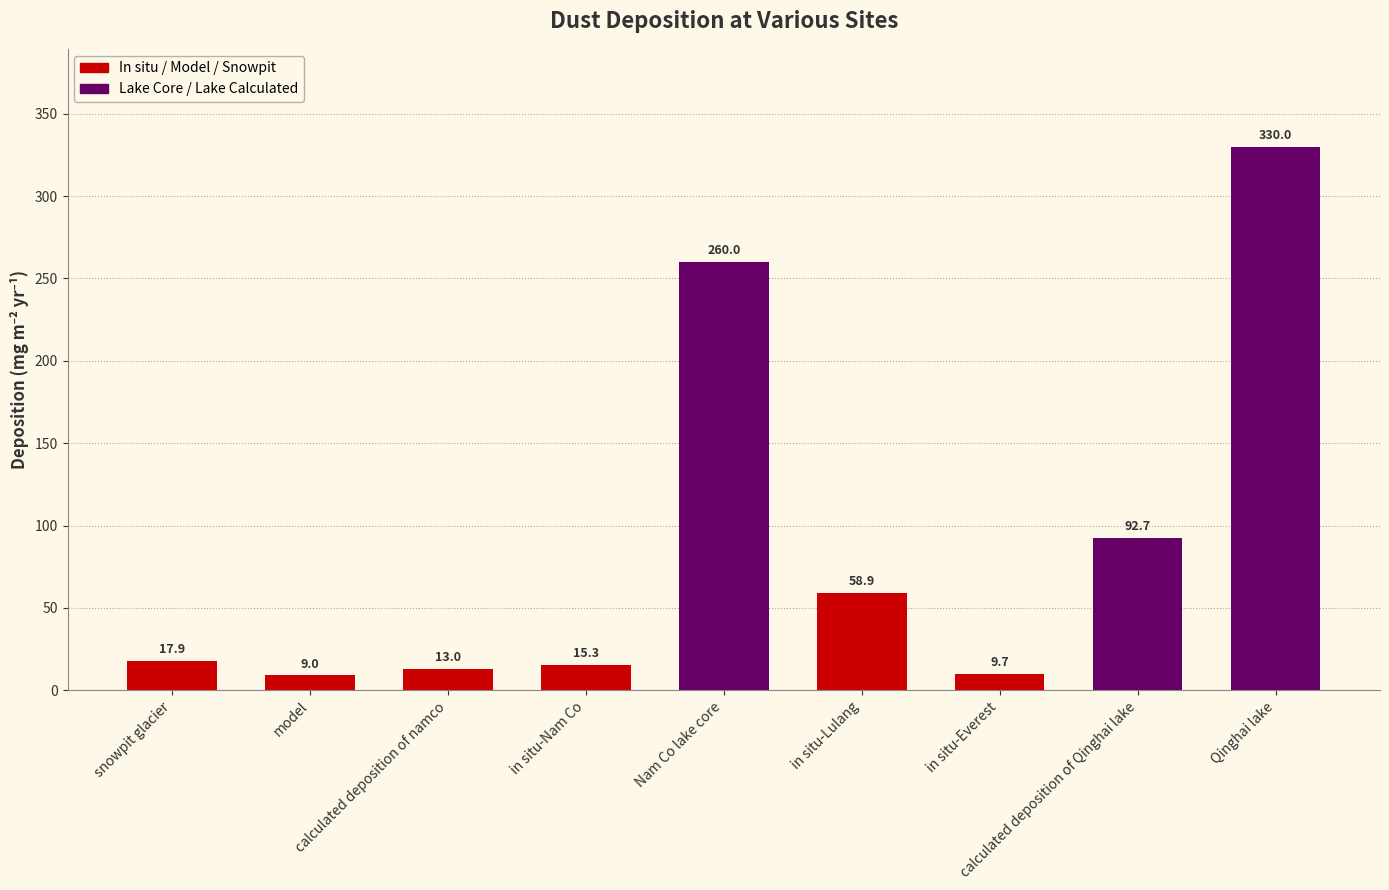

What is the average value?

89.6